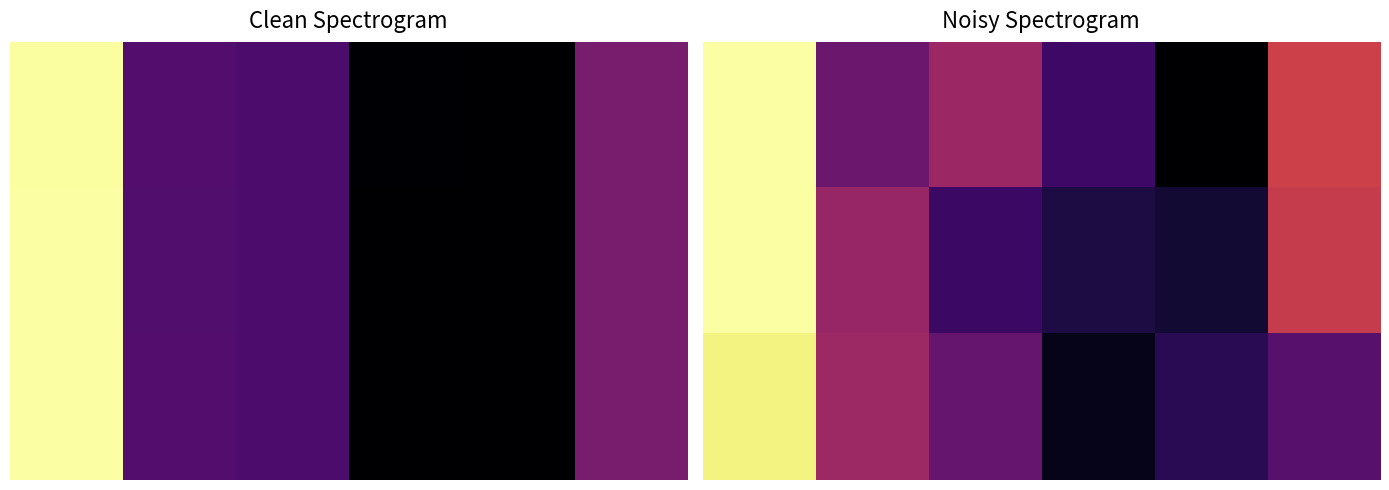

Count the number of categories in the chart.

6